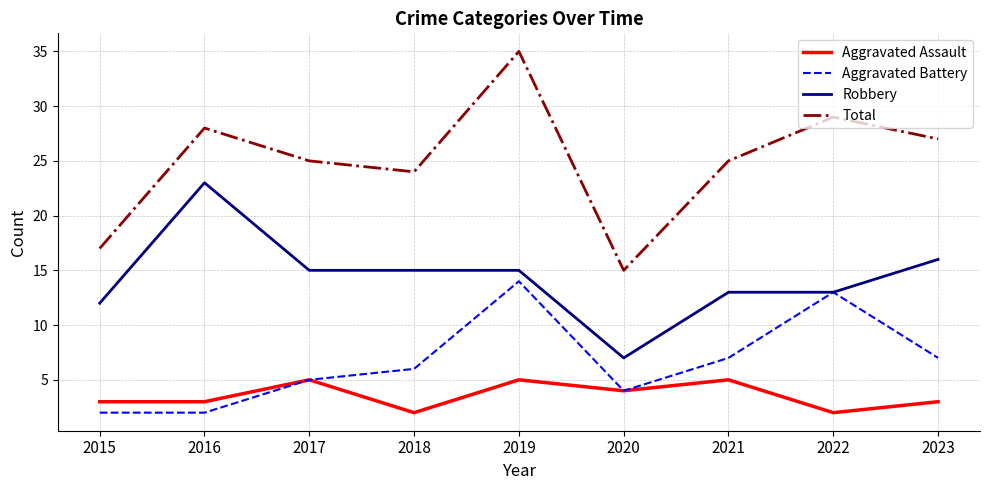

Is it true that Aggravated Battery equals 7 at 2021?

True